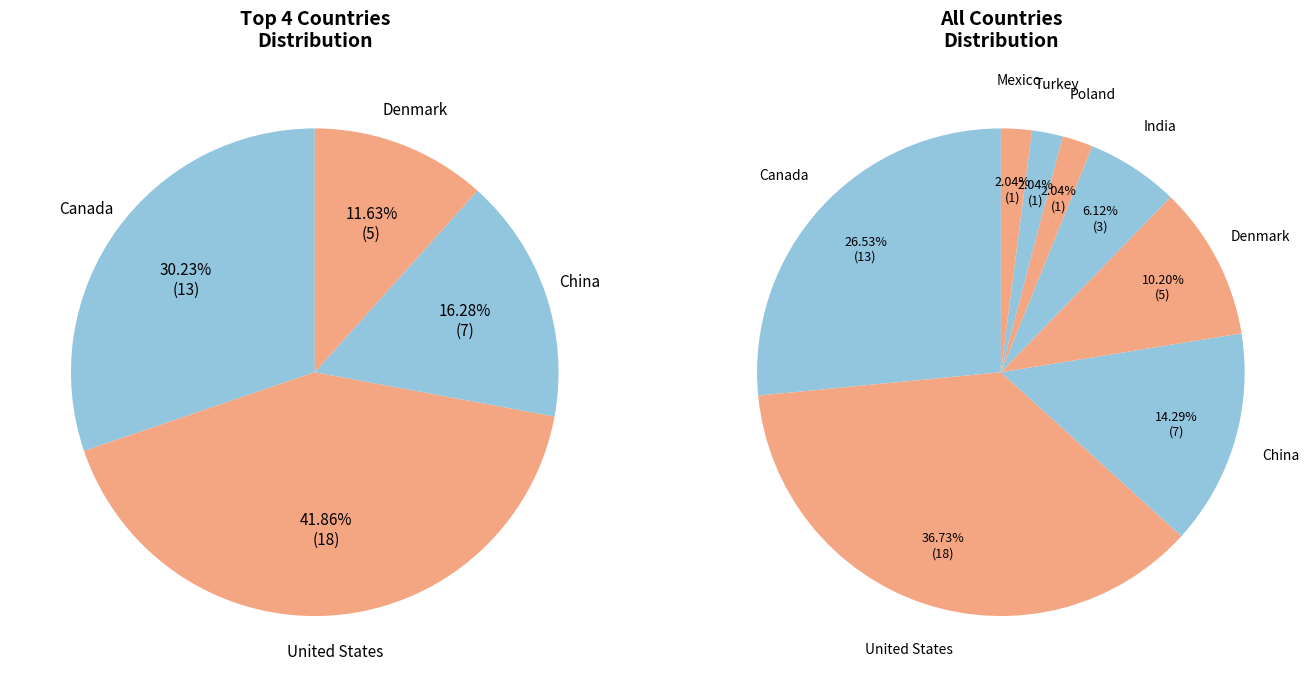

Which category has the smallest portion of the pie?

Poland